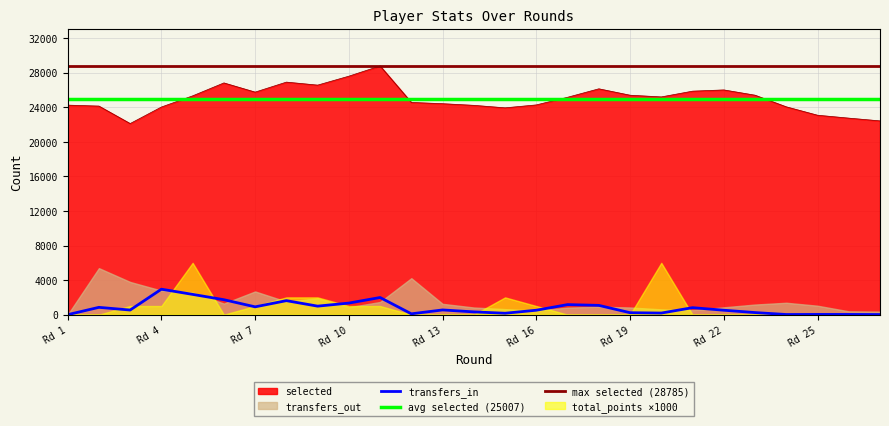

What is the difference between the maximum and minimum values in the total_points series?

6